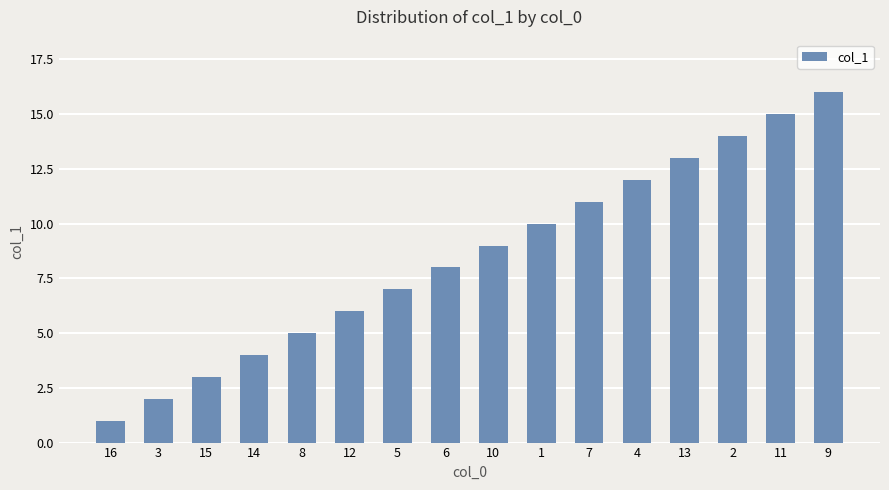

Reading left to right, what are all the values shown in this chart?

16=1	3=2	15=3	14=4	8=5	12=6	5=7	6=8	10=9	1=10	7=11	4=12	13=13	2=14	11=15	9=16